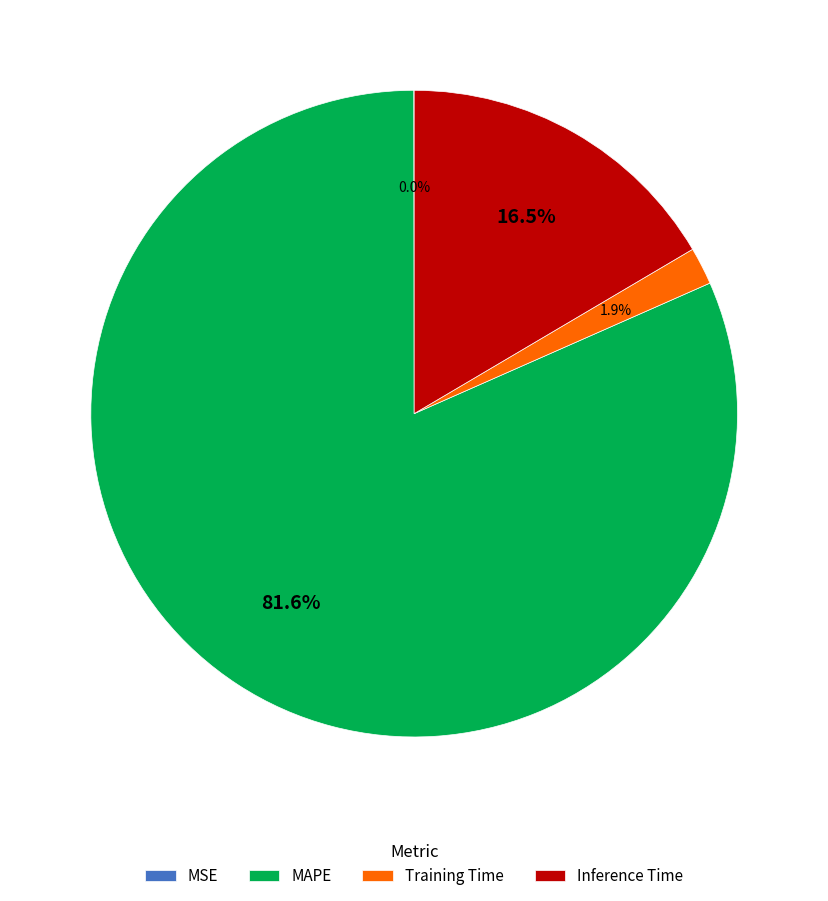

Combined, what portion of the pie is Training Time and Inference Time?

18.4%